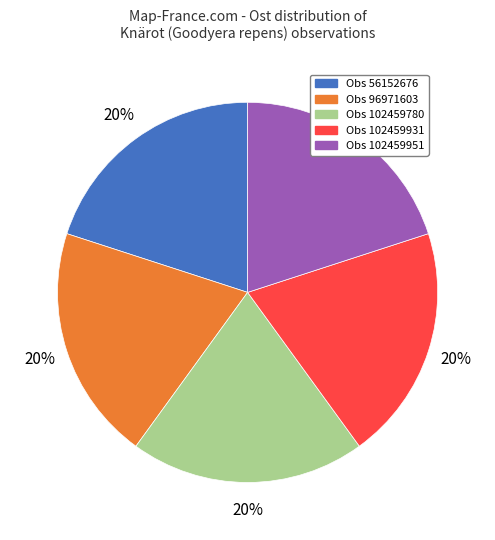

Is there a majority slice in this chart?

No